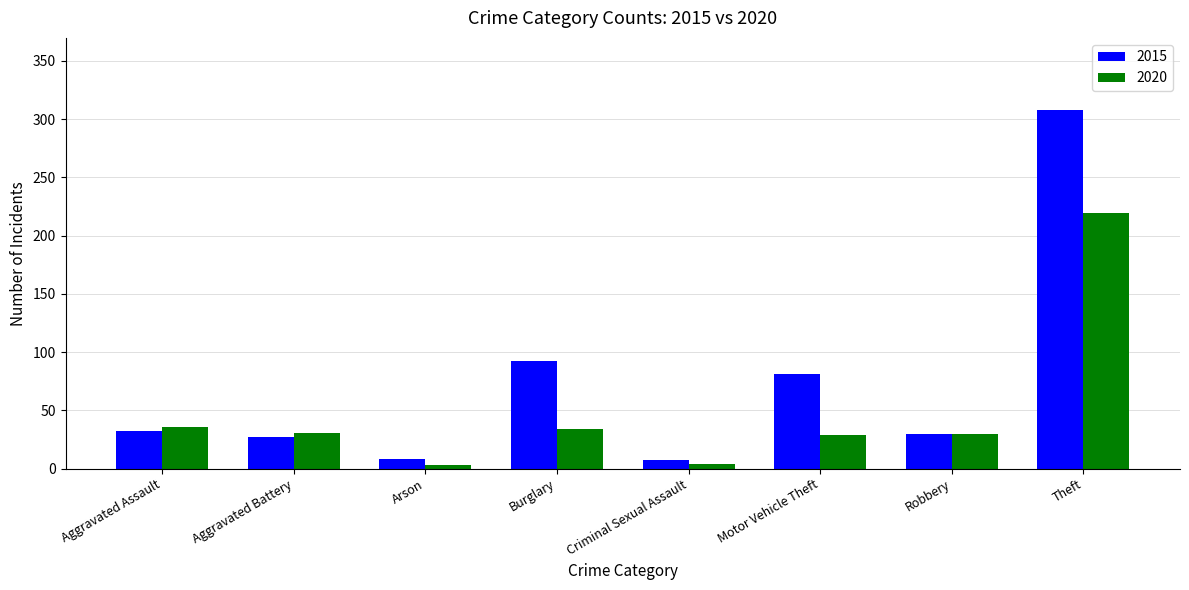

At how many categories does at least one series exceed 108?

1